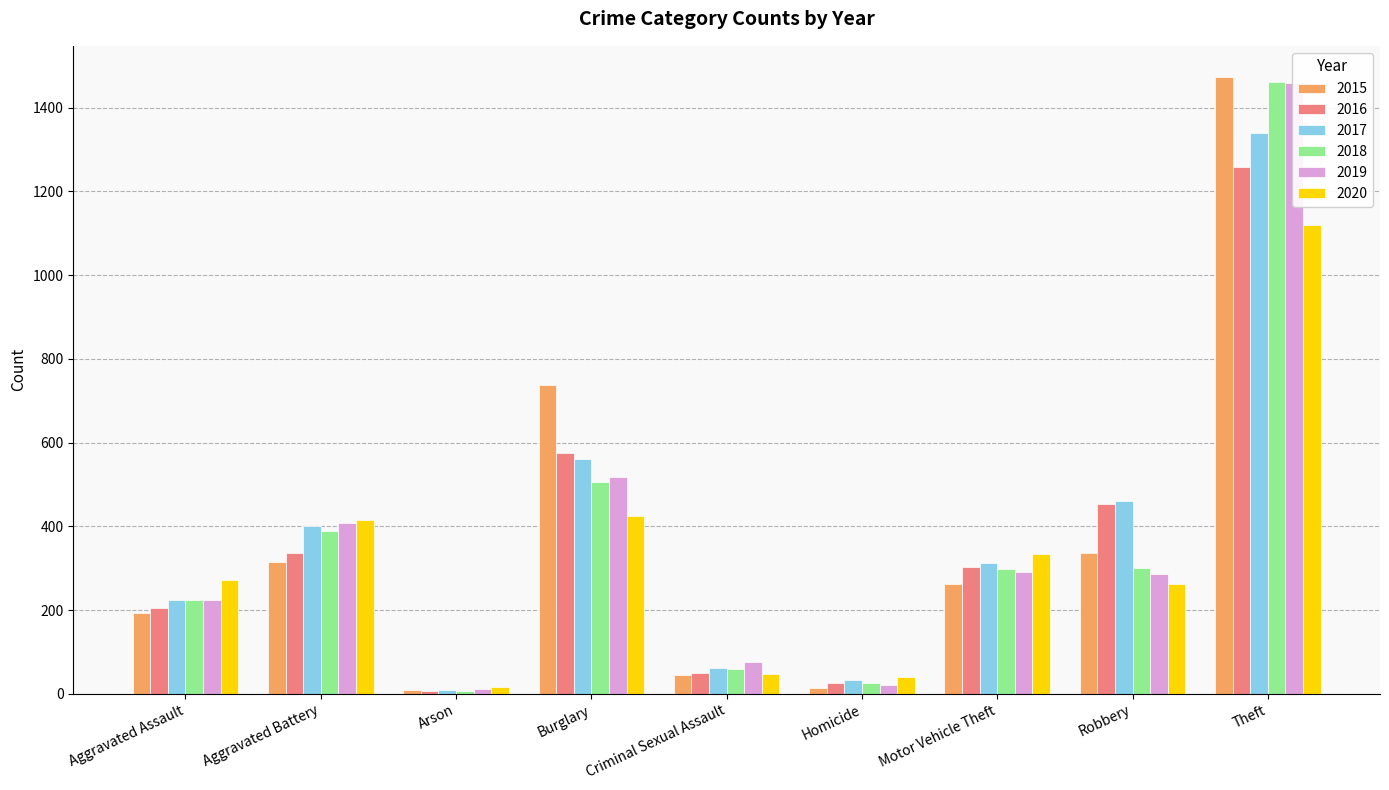

Which has a higher value, Criminal Sexual Assault or Aggravated Battery?

Aggravated Battery